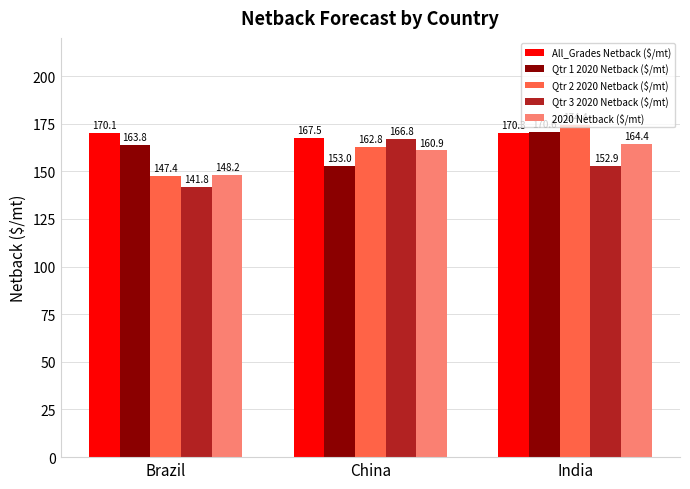

The value of All_Grades Netback ($/mt) at Brazil is 59.2. True or false?

False